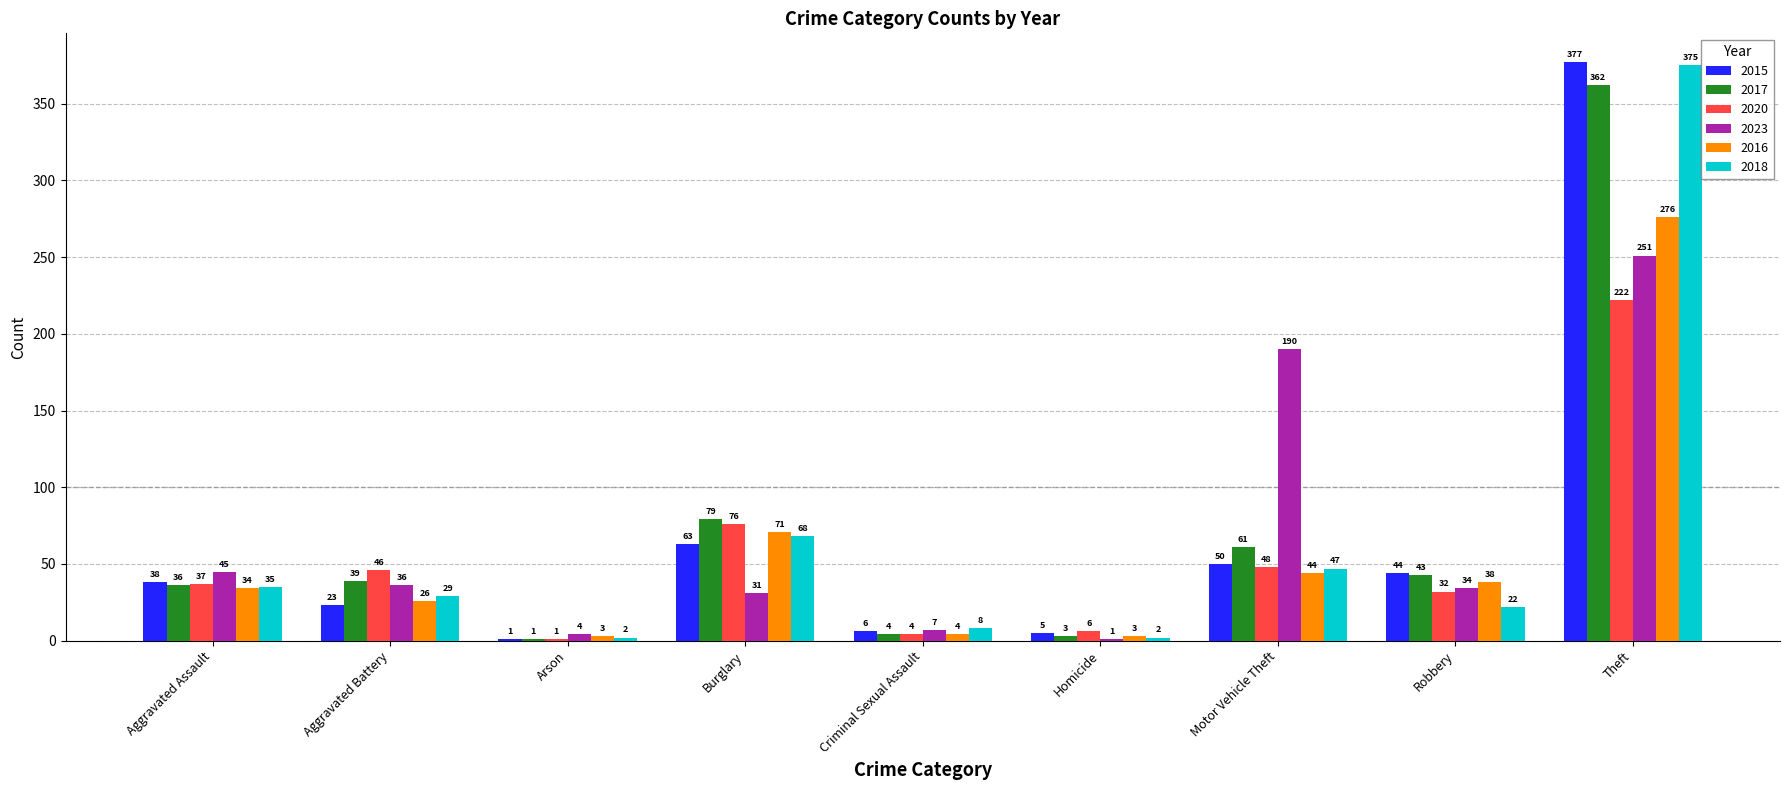

Reading left to right, extract all data points from this chart.

2015: Aggravated Assault=38	Aggravated Battery=23	Arson=1	Burglary=63	Criminal Sexual Assault=6	Homicide=5	Motor Vehicle Theft=50	Robbery=44	Theft=377
2017: Aggravated Assault=36	Aggravated Battery=39	Arson=1	Burglary=79	Criminal Sexual Assault=4	Homicide=3	Motor Vehicle Theft=61	Robbery=43	Theft=362
2020: Aggravated Assault=37	Aggravated Battery=46	Arson=1	Burglary=76	Criminal Sexual Assault=4	Homicide=6	Motor Vehicle Theft=48	Robbery=32	Theft=222
2023: Aggravated Assault=45	Aggravated Battery=36	Arson=4	Burglary=31	Criminal Sexual Assault=7	Homicide=1	Motor Vehicle Theft=190	Robbery=34	Theft=251
2016: Aggravated Assault=34	Aggravated Battery=26	Arson=3	Burglary=71	Criminal Sexual Assault=4	Homicide=3	Motor Vehicle Theft=44	Robbery=38	Theft=276
2018: Aggravated Assault=35	Aggravated Battery=29	Arson=2	Burglary=68	Criminal Sexual Assault=8	Homicide=2	Motor Vehicle Theft=47	Robbery=22	Theft=375